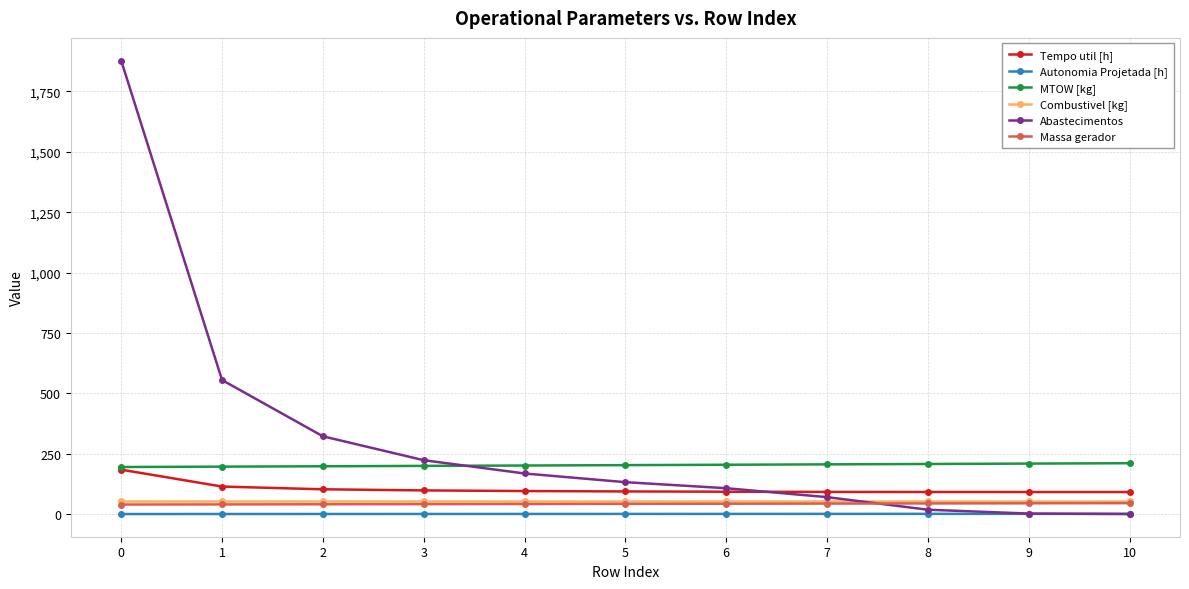

True or false: MTOW [kg] and Massa gerador cross at least once.

False